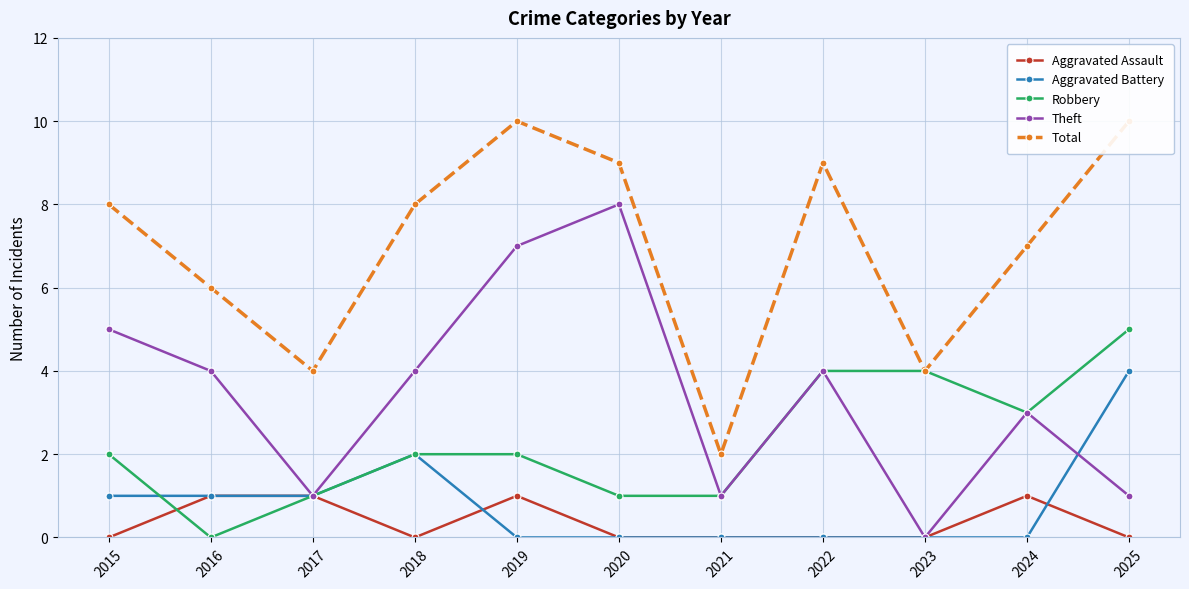

At which category does the chart reach its peak across all series?

2019